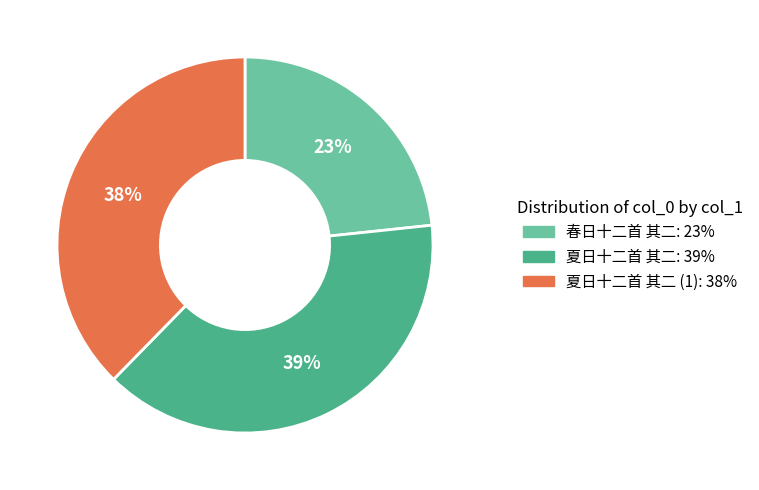

Is there a majority slice in this chart?

No